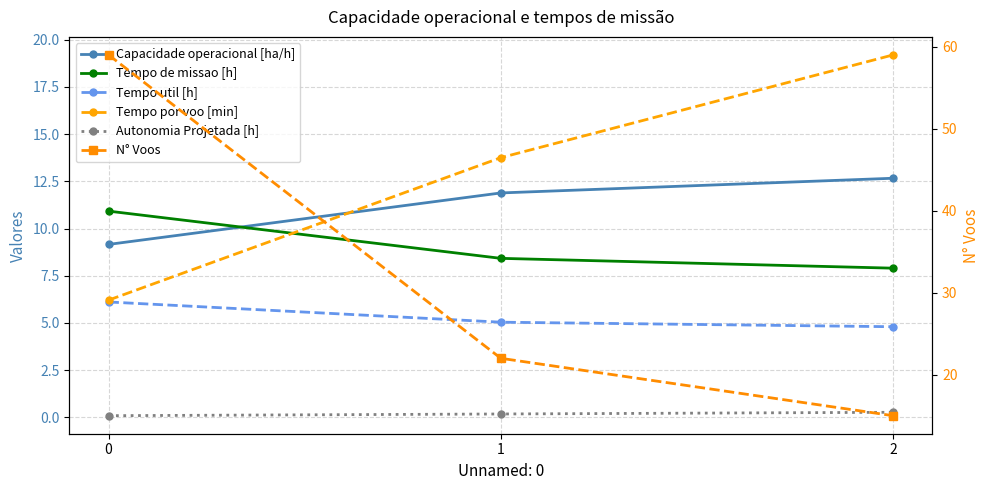

Which series has the largest total across all categories?

N° Voos